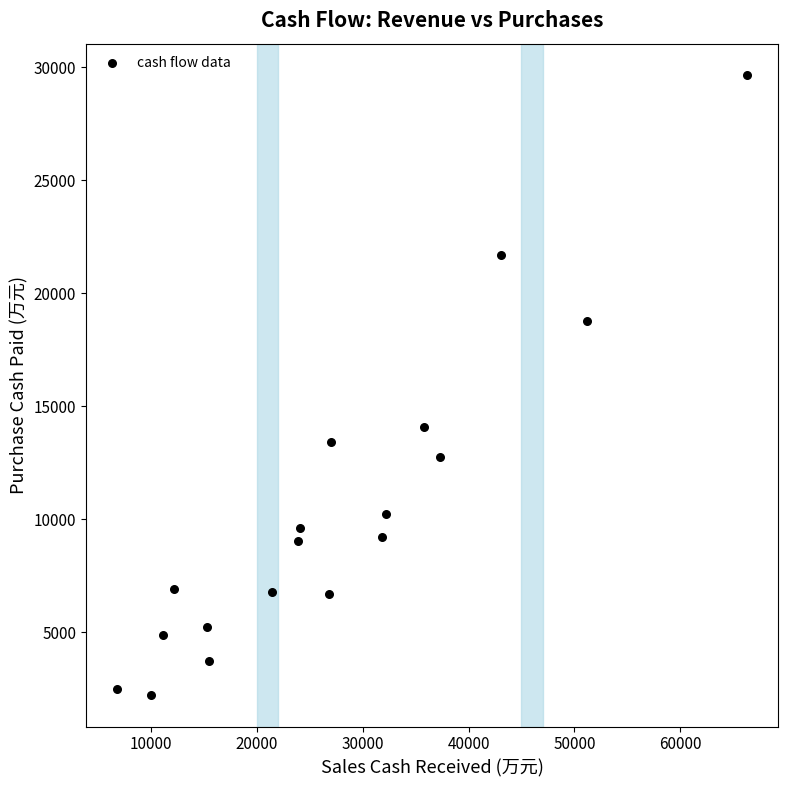

What Y value in the scatter plot is closest to 15938?

14102